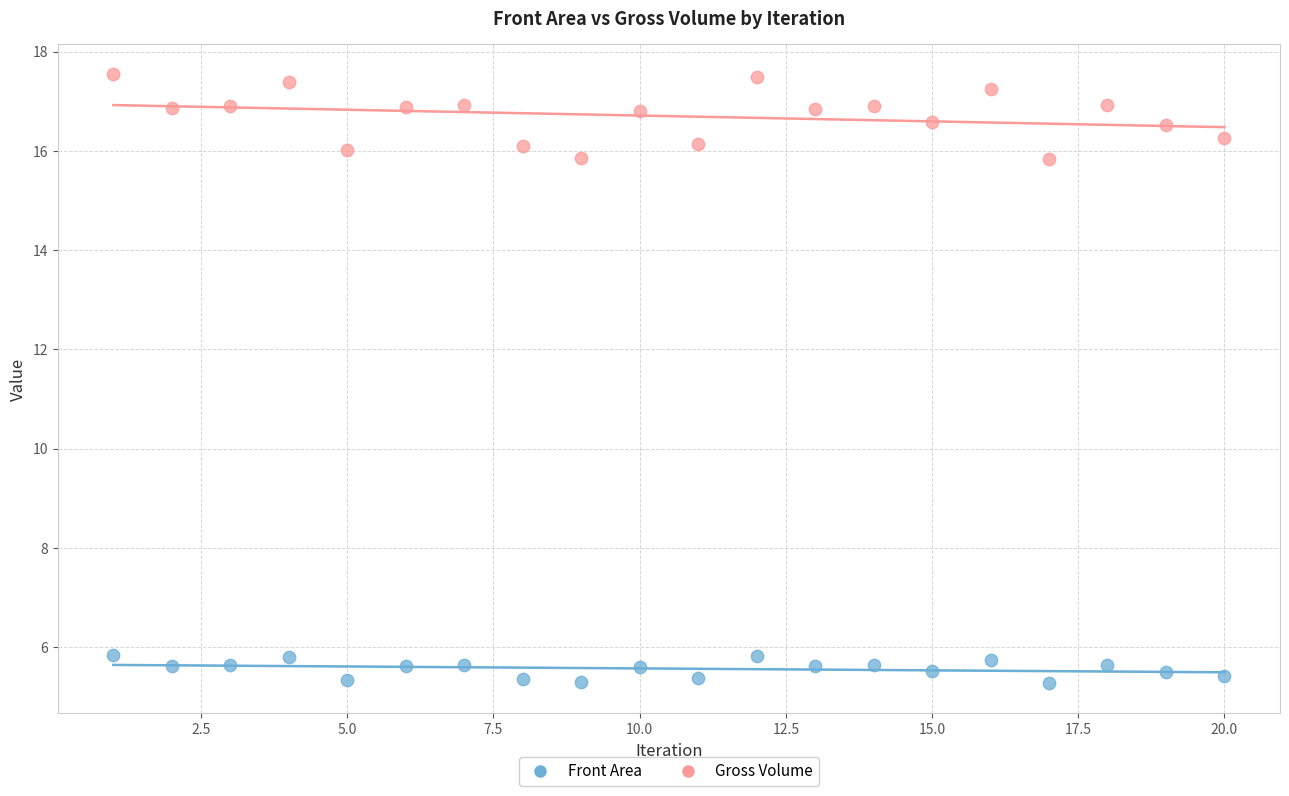

Which series has the widest spread of Y values?

Gross Volume